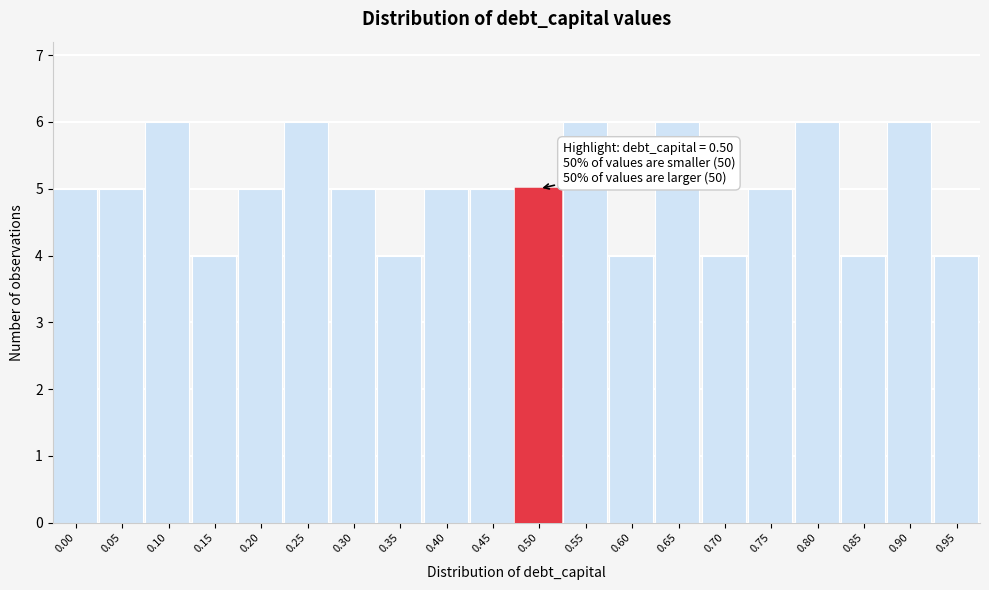

Reading left to right, extract all data points from this chart.

0.00=5	0.05=5	0.10=6	0.15=4	0.20=5	0.25=6	0.30=5	0.35=4	0.40=5	0.45=5	0.50=5	0.55=6	0.60=4	0.65=6	0.70=4	0.75=5	0.80=6	0.85=4	0.90=6	0.95=4